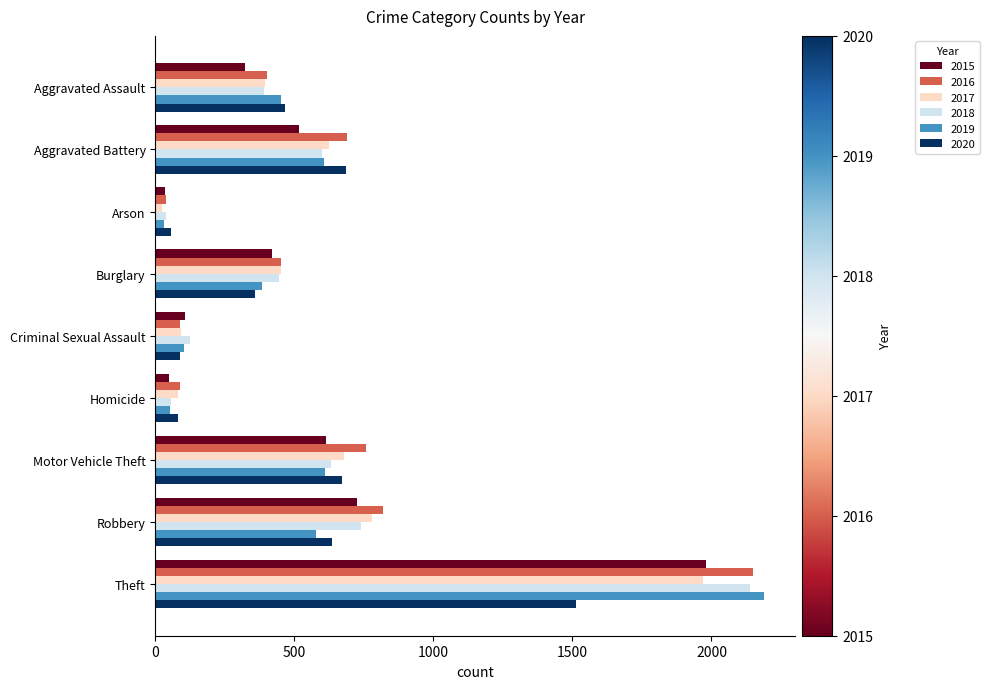

True or false: 2017 has a value of 2640 at Theft.

False